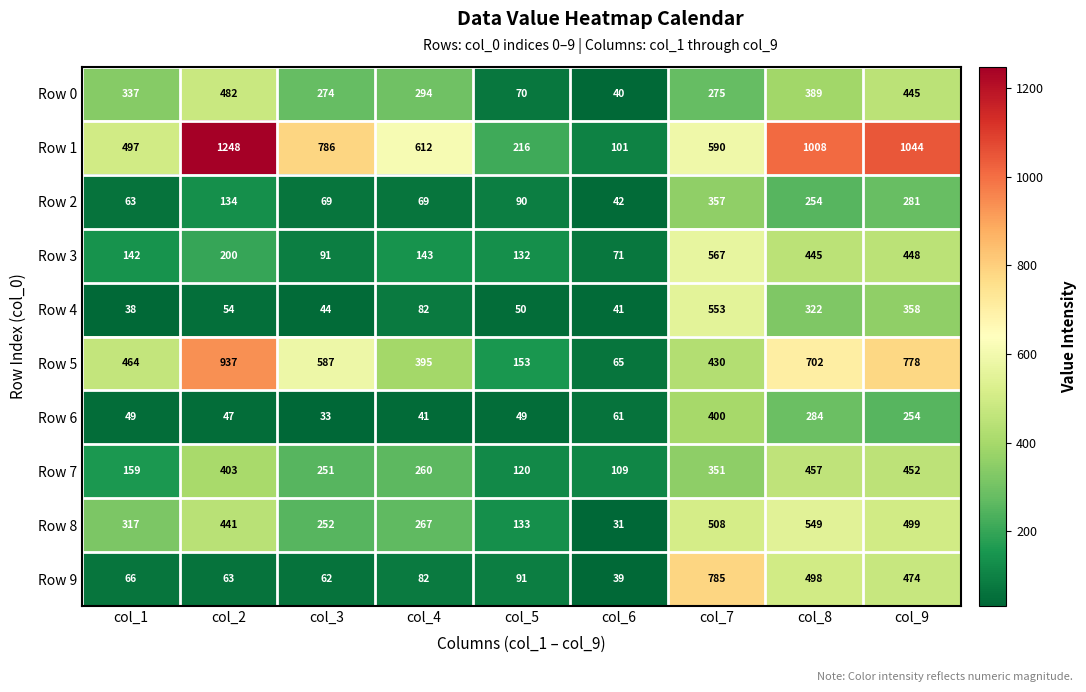

What is the average value of the Row 3 series?

249